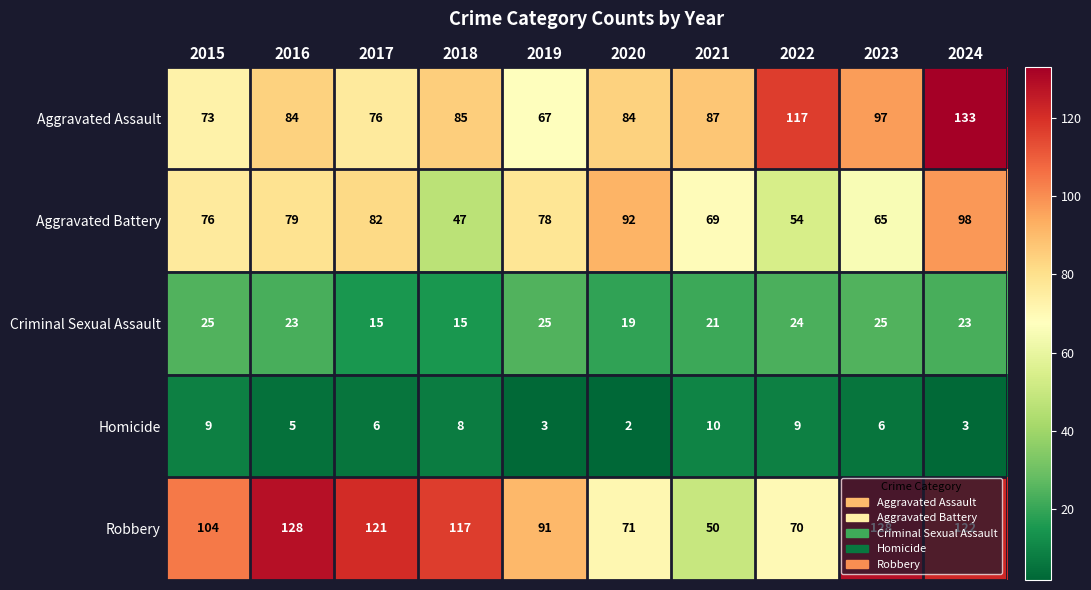

What is the difference between the highest and lowest values at 2021?

77